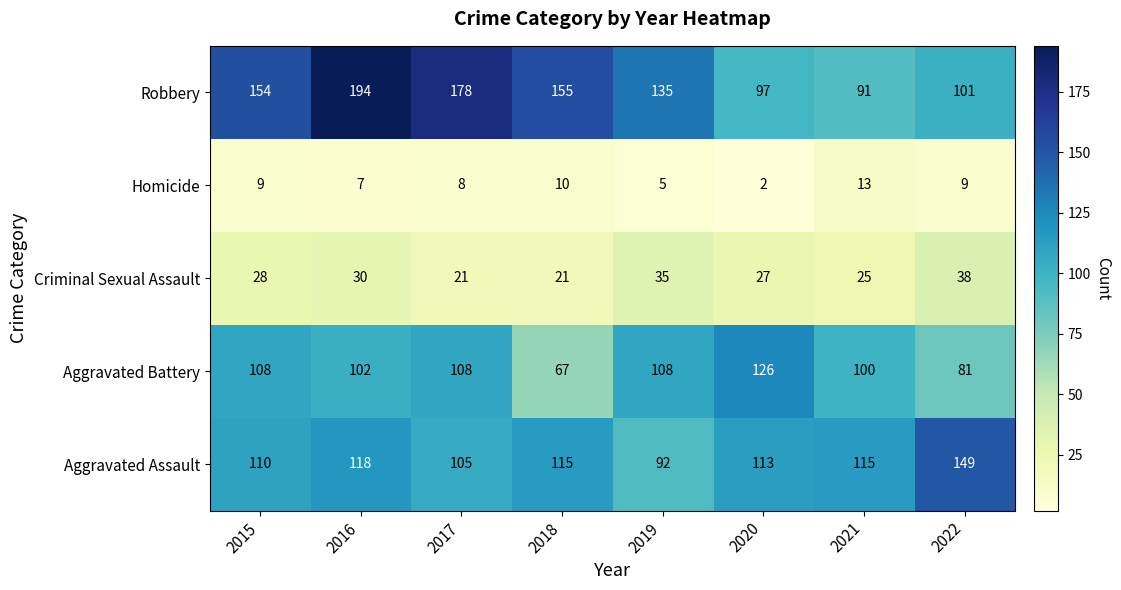

At which label is Aggravated Assault closest to 120?

2016